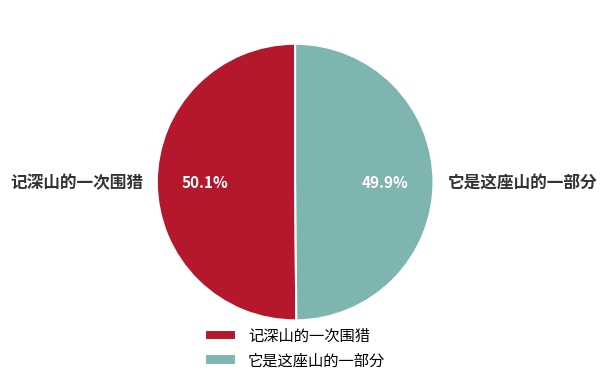

To the nearest percent, what percentage of the pie is 记深山的一次围猎?

50%